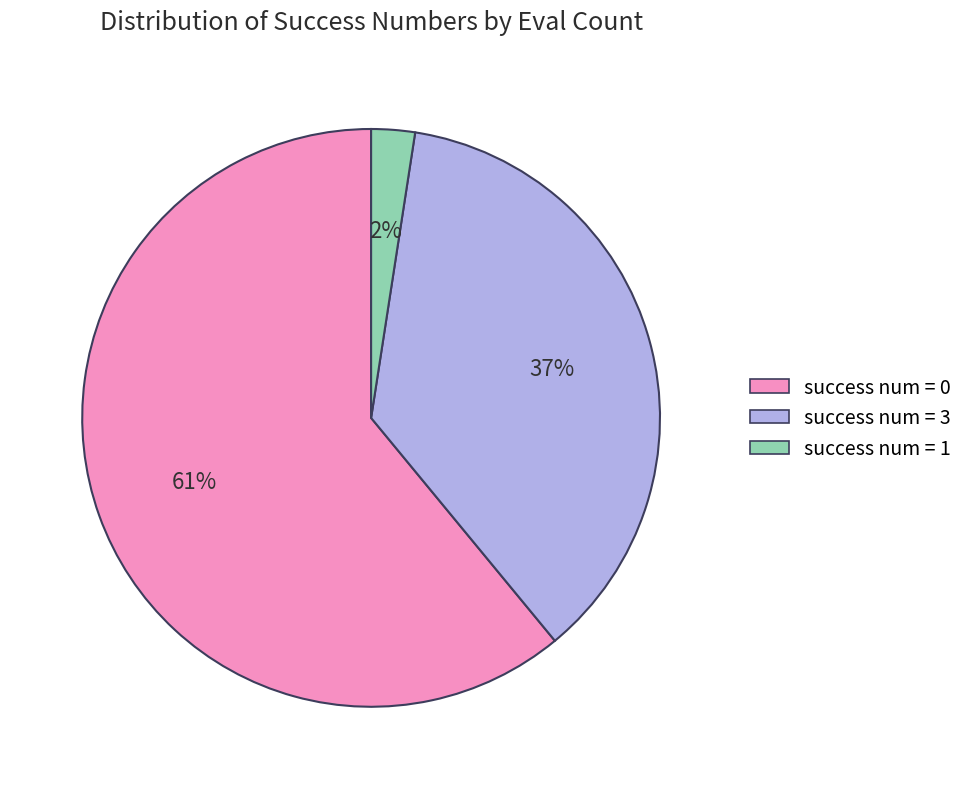

Does any single category account for the majority?

Yes